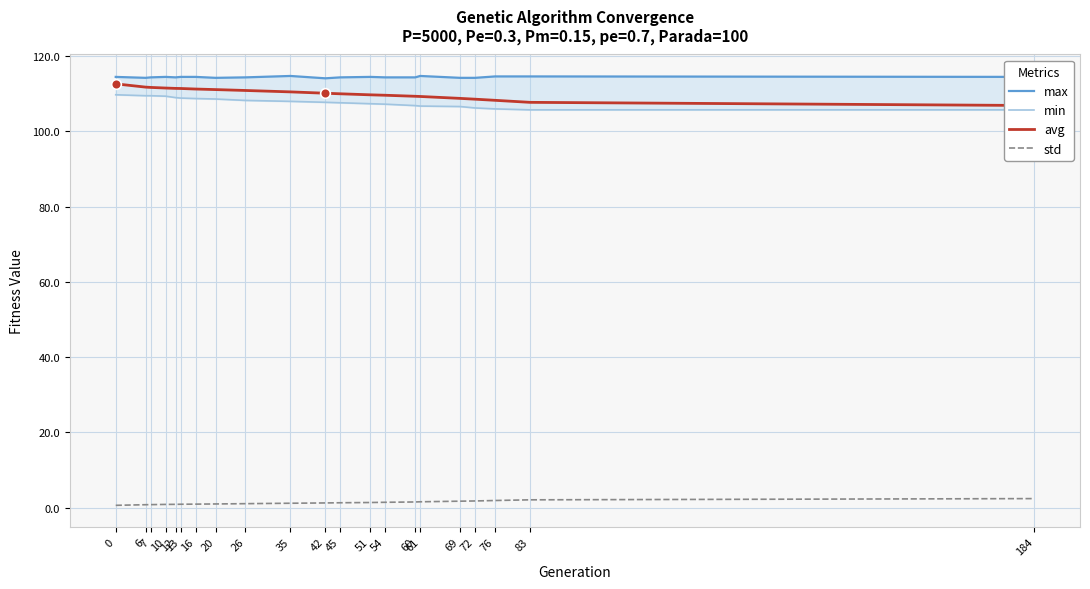

At which label does min reach its minimum?

83